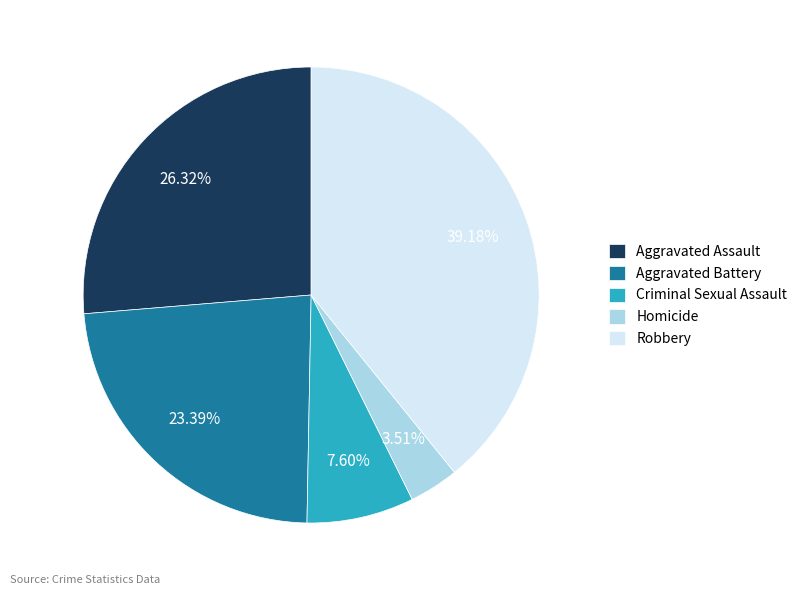

Do Aggravated Battery and Criminal Sexual Assault together represent more than half of the pie?

No